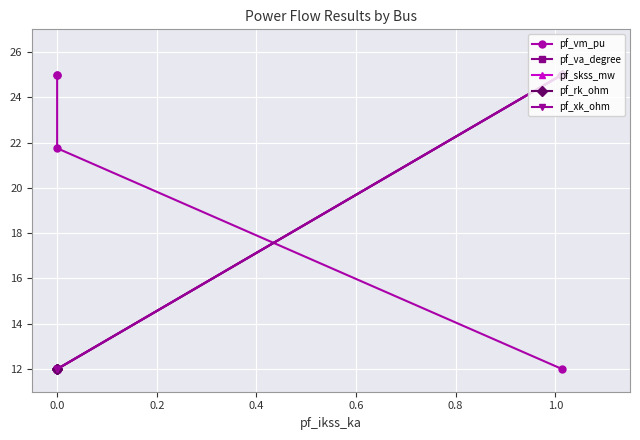

After their last crossing, which series has the higher values: pf_vm_pu or pf_skss_mw?

pf_vm_pu